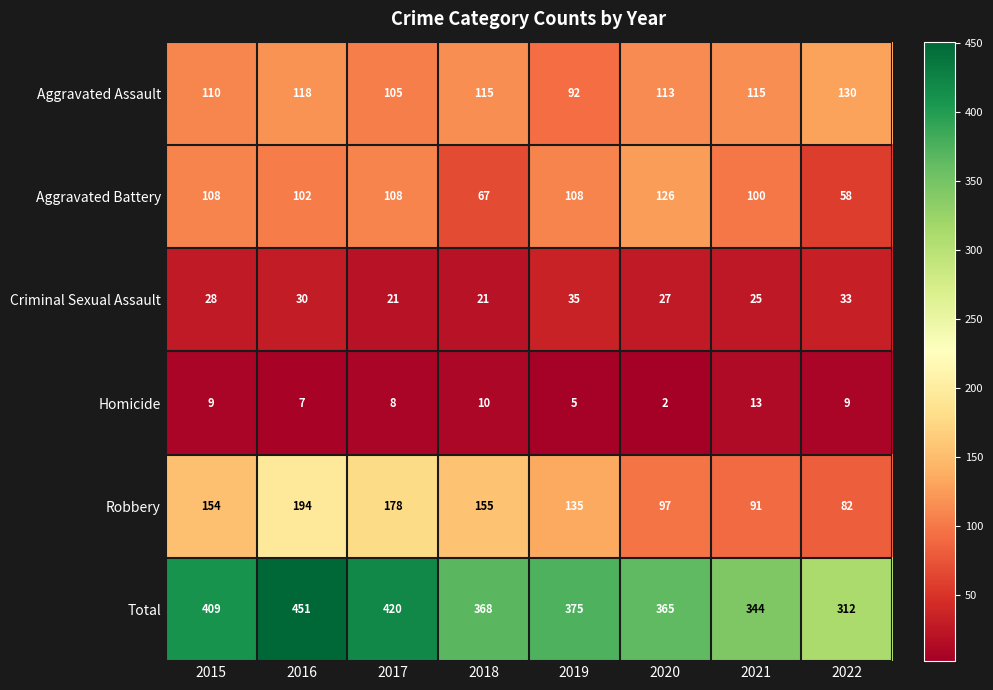

True or false: Aggravated Battery has a value of 43 at 2017.

False